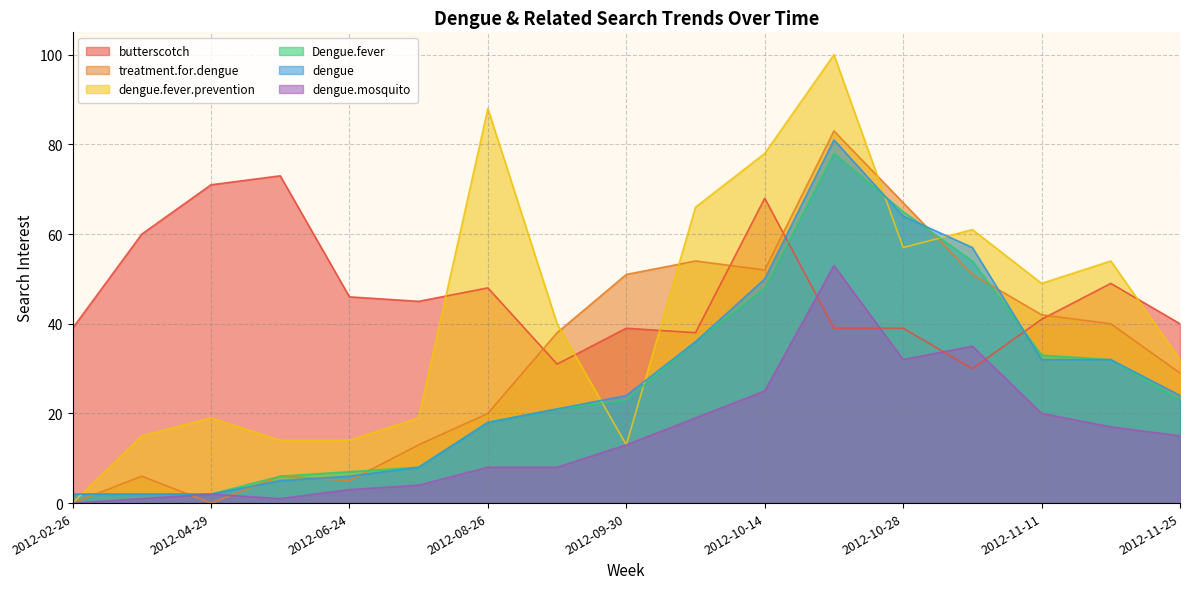

Where do dengue.mosquito and treatment.for.dengue first cross each other?

2012-03-25 and 2012-04-29